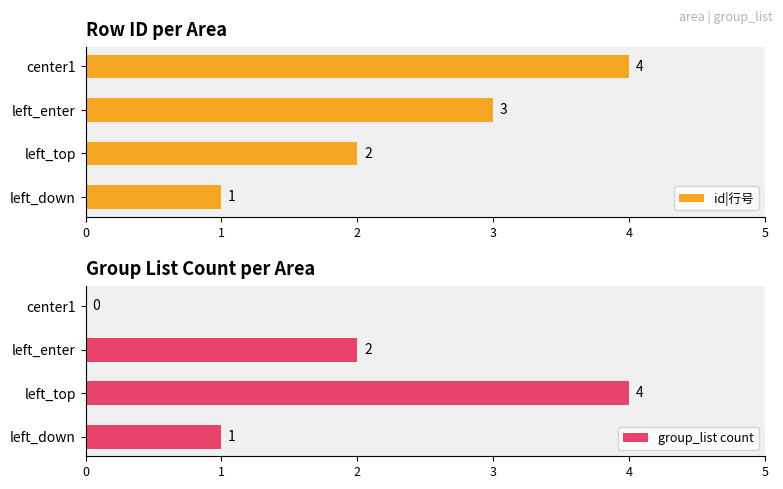

What is the sum of all group_list count values?

7